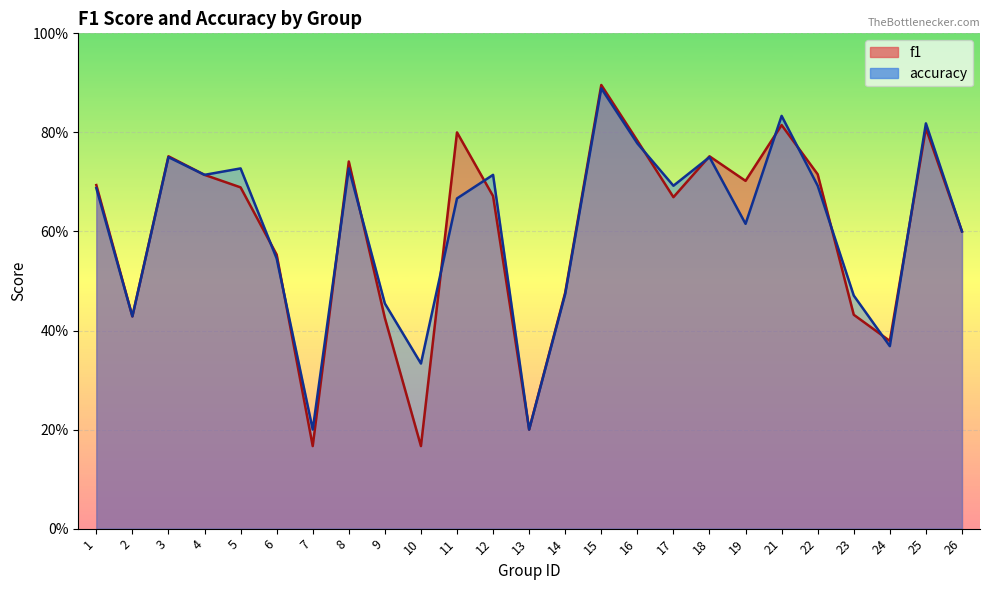

Reading left to right, what are all the values shown in this chart?

f1: 0.7	0.4	0.8	0.7	0.7	0.6	0.2	0.7	0.4	0.2	0.8	0.7	0.2	0.5	0.9	0.8	0.7	0.8	0.7	0.8	0.7	0.4	0.4	0.8	0.6
accuracy: 0.7	0.4	0.8	0.7	0.7	0.5	0.2	0.7	0.5	0.3	0.7	0.7	0.2	0.5	0.9	0.8	0.7	0.8	0.6	0.8	0.7	0.5	0.4	0.8	0.6